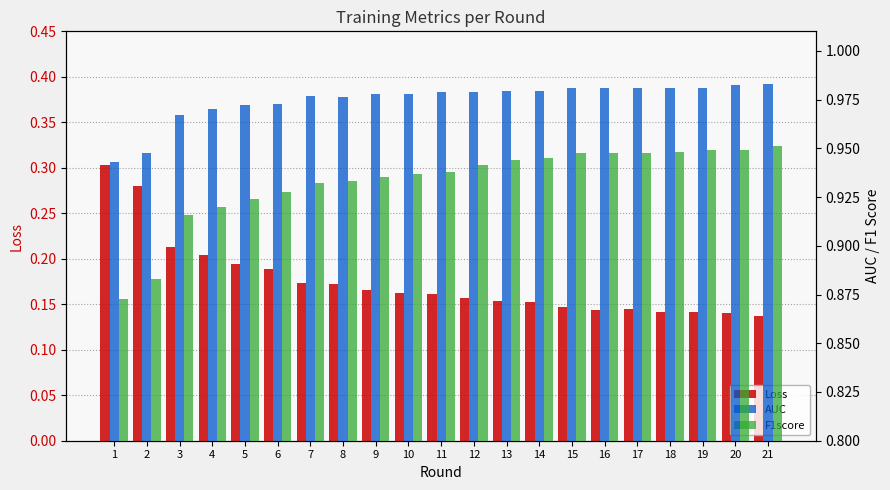

What is the smallest value displayed?

0.1